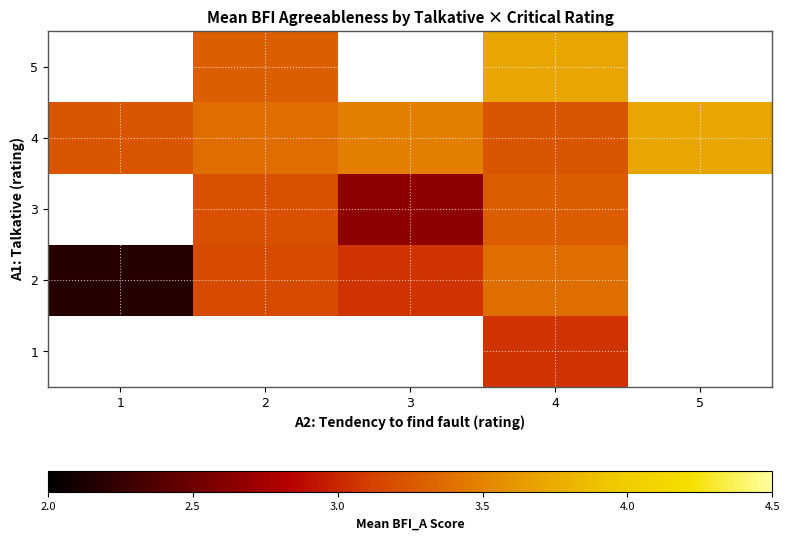

Where is 4 nearest to the value 3?

1